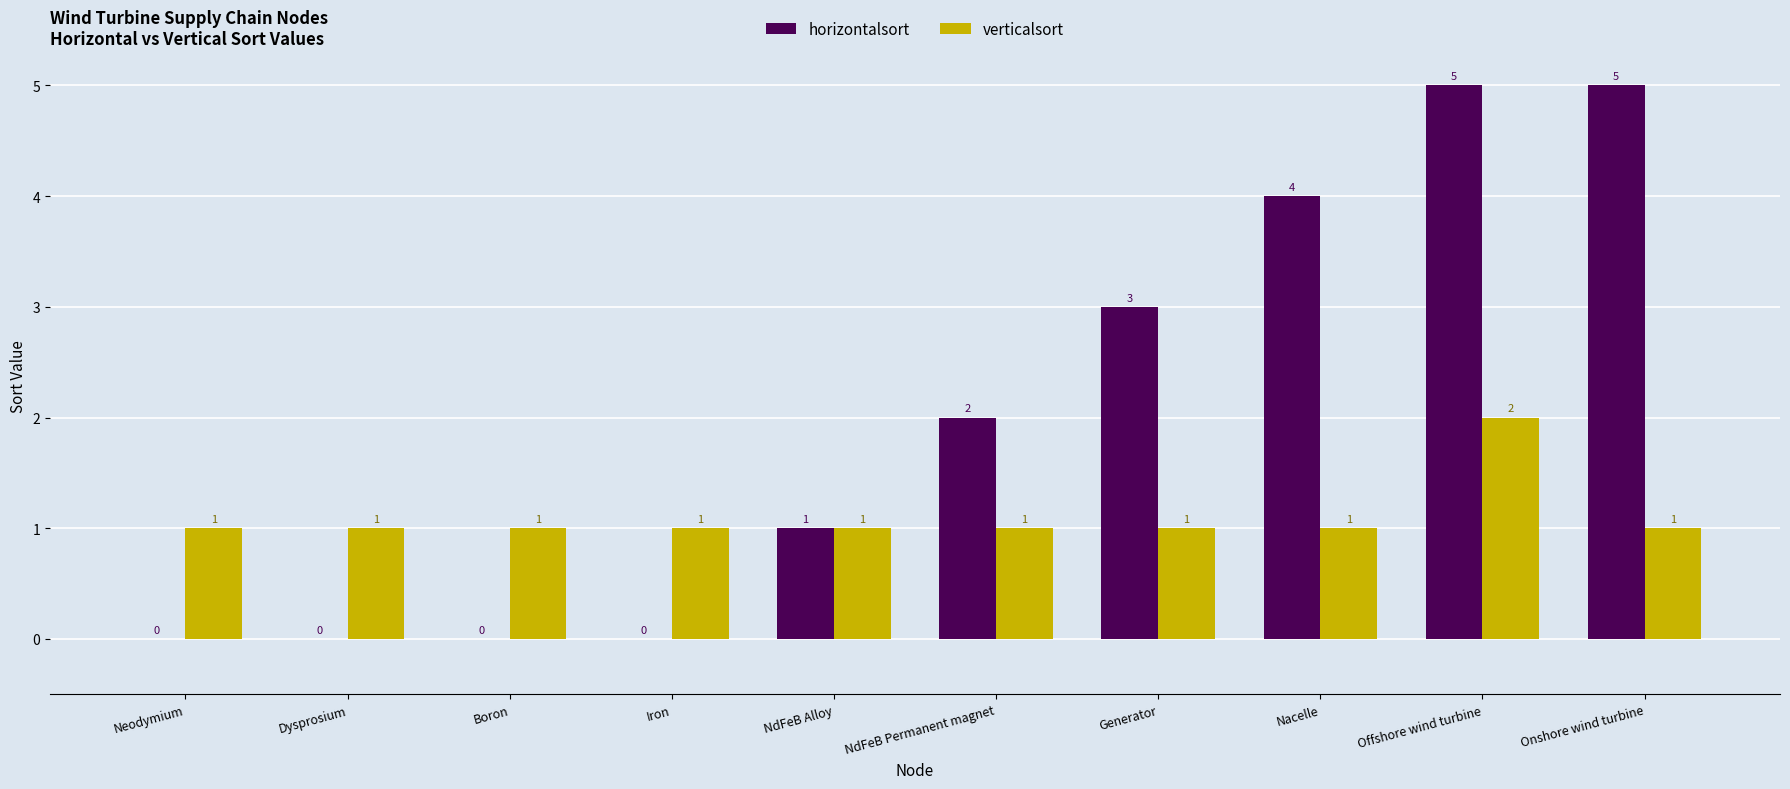

What is the sum of the horizontalsort values at Generator and Boron?

3